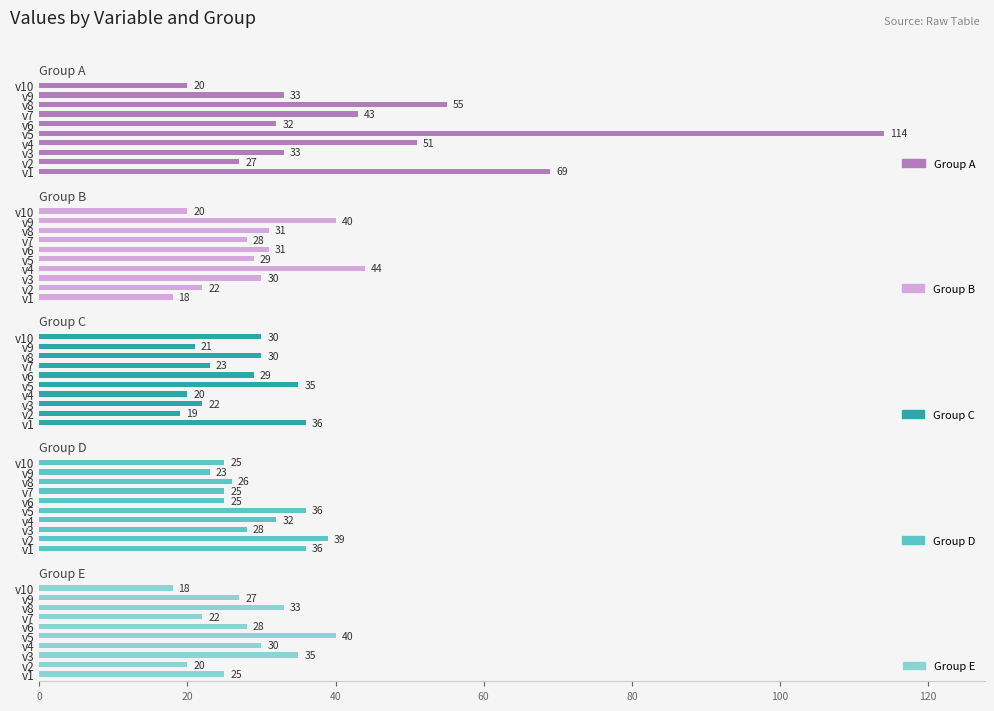

What are all the series names shown in the legend?

A, B, C, D, E